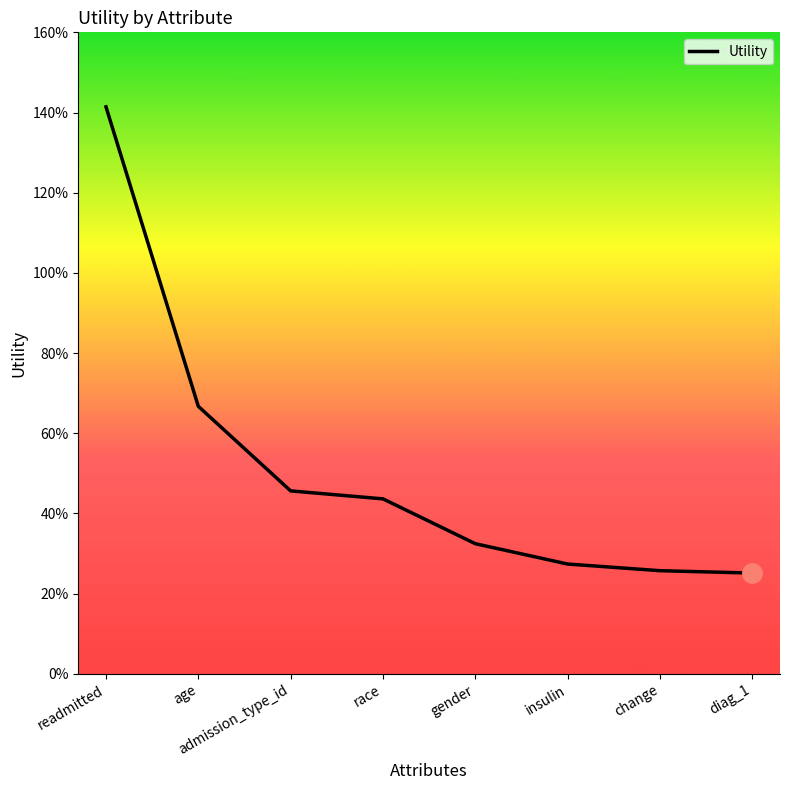

Which label corresponds to the largest value in the chart?

readmitted